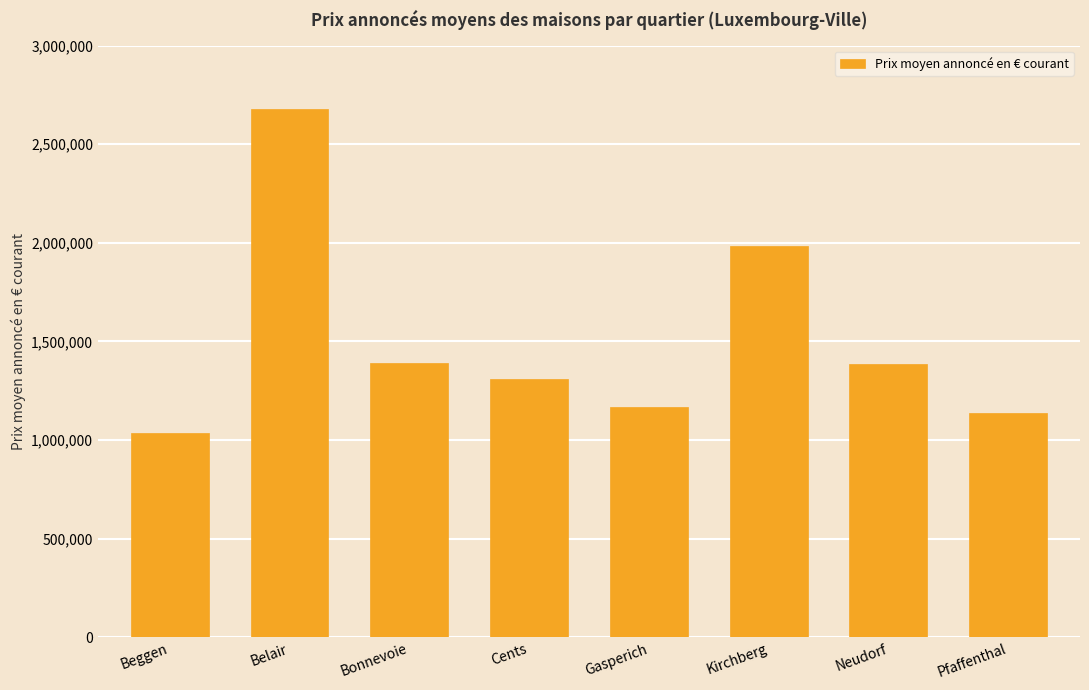

How many data points does each series have?

8